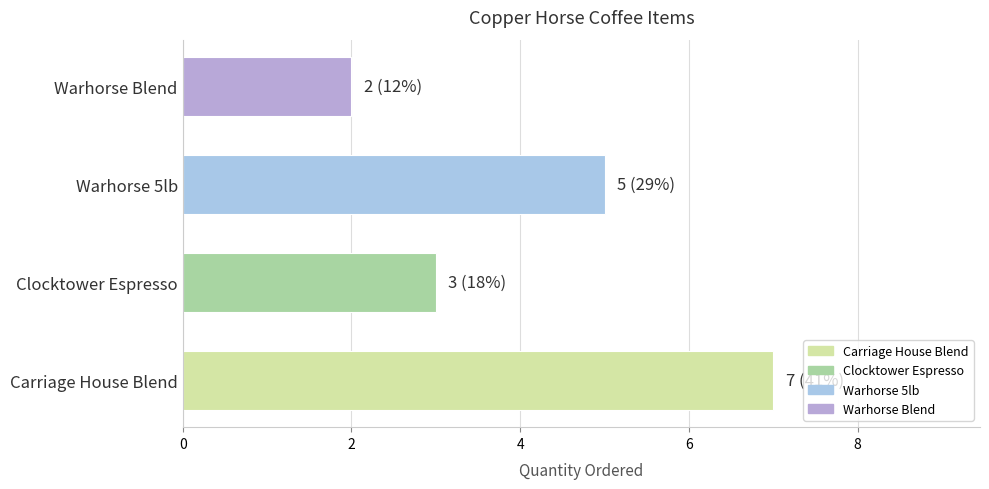

What is the maximum value shown in the chart?

7